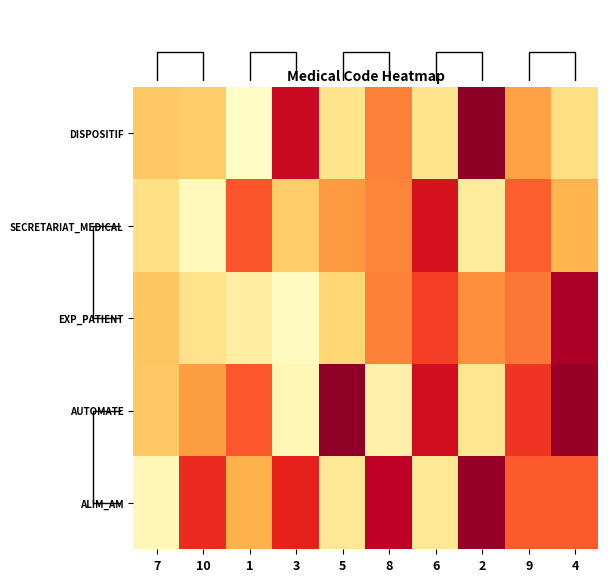

Which series has the largest range (max minus min)?

DISPOSITIF